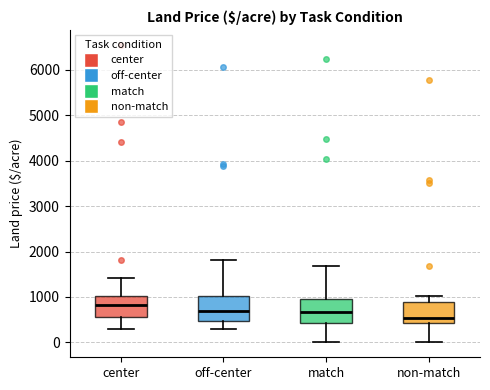

Reading left to right, transcribe this box plot: for each box, give where its median line is, the range the box spans, and where its two whiskers end, as read against the y-axis. The values are not printed on the chart, so give them approximately, as read against the axis.

center: median 800, box 600 to 1000, whiskers 300 to 1400
off-center: median 700, box 500 to 1000, whiskers 300 to 1800
match: median 700, box 400 to 1000, whiskers 0 to 1700
non-match: median 500, box 400 to 900, whiskers 0 to 1000